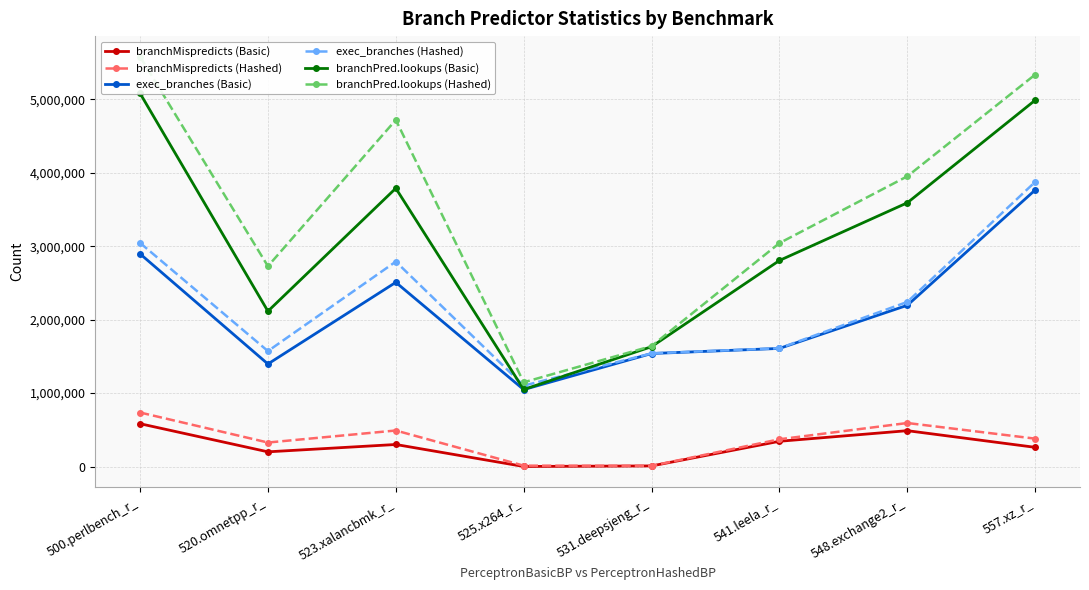

How many interior local valleys does the branchPred.lookups (Hashed) series have?

2